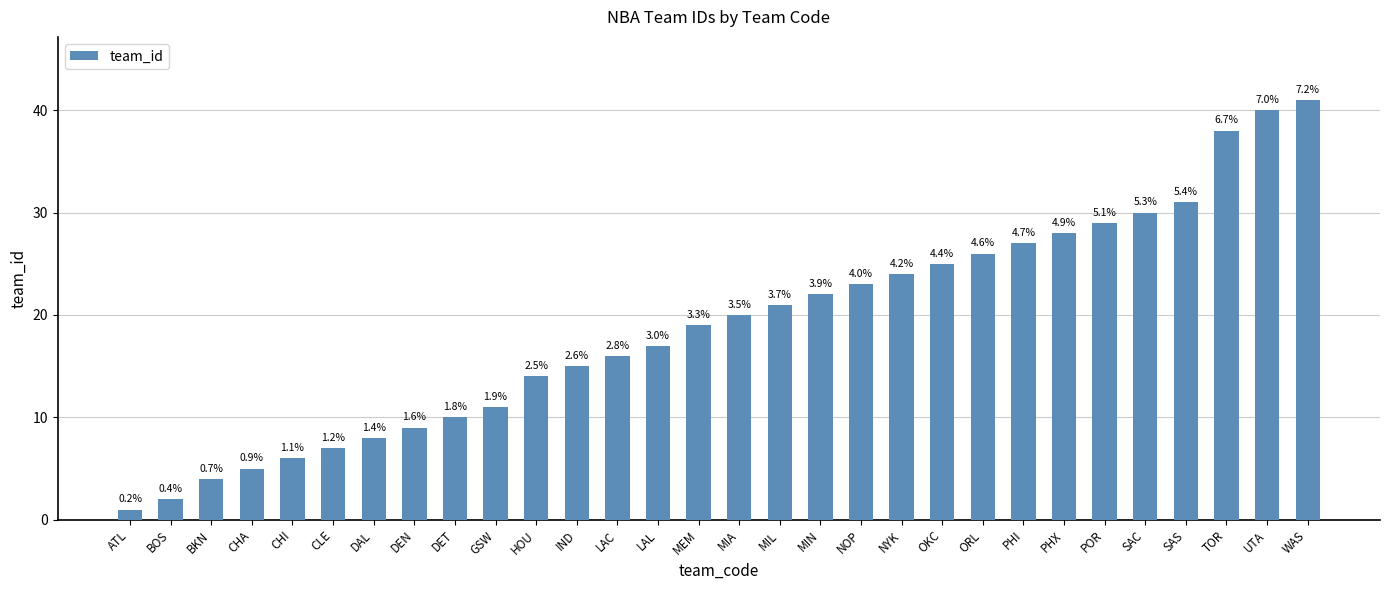

True or false: the data shows 3 at BOS.

False